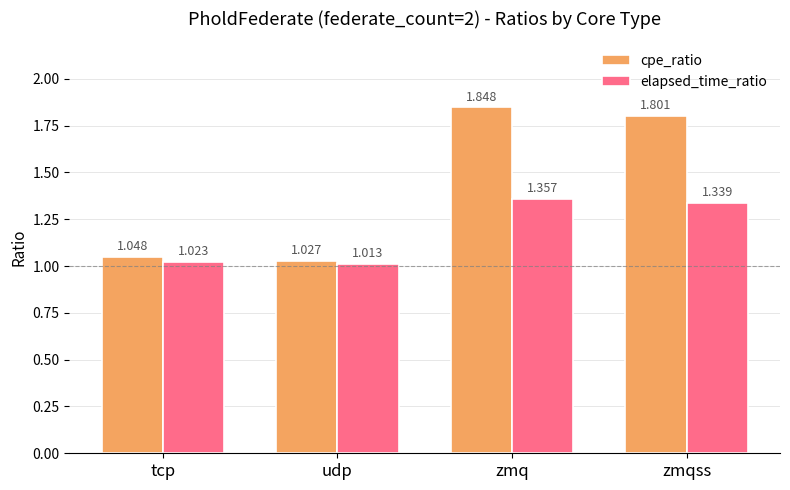

What position from the right is tcp?

4